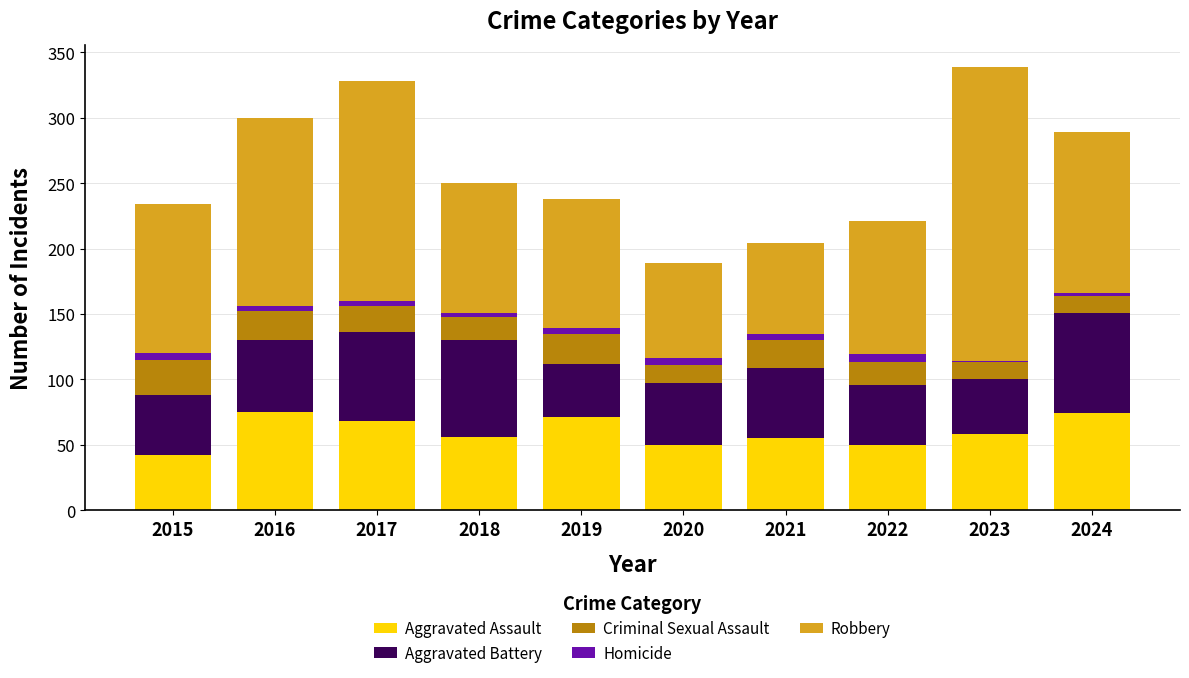

The Aggravated Assault series shows 68 at 2017. True or false?

True